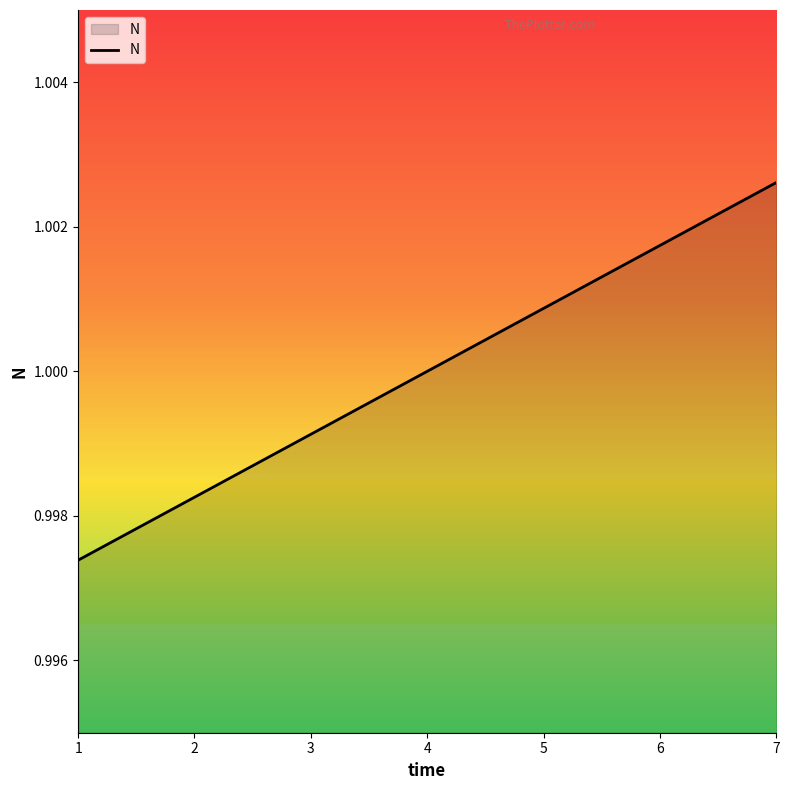

Between 2 and 6, which is larger?

6